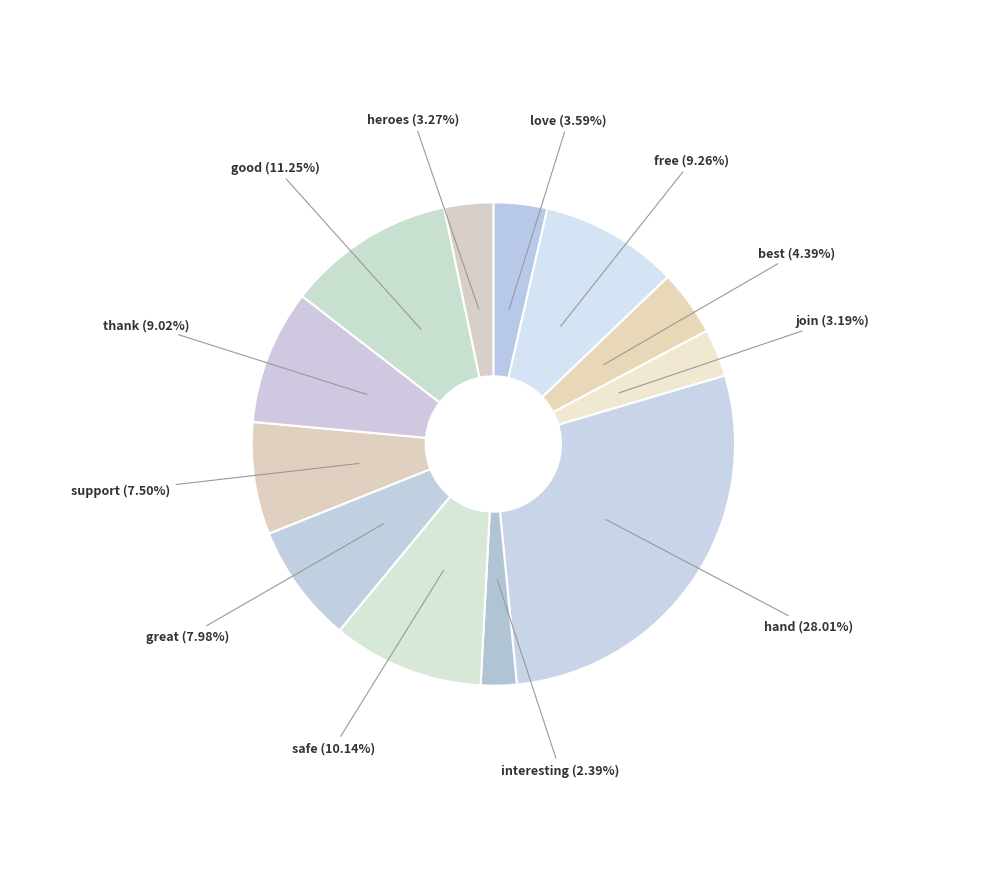

How many segments does this pie chart have?

12